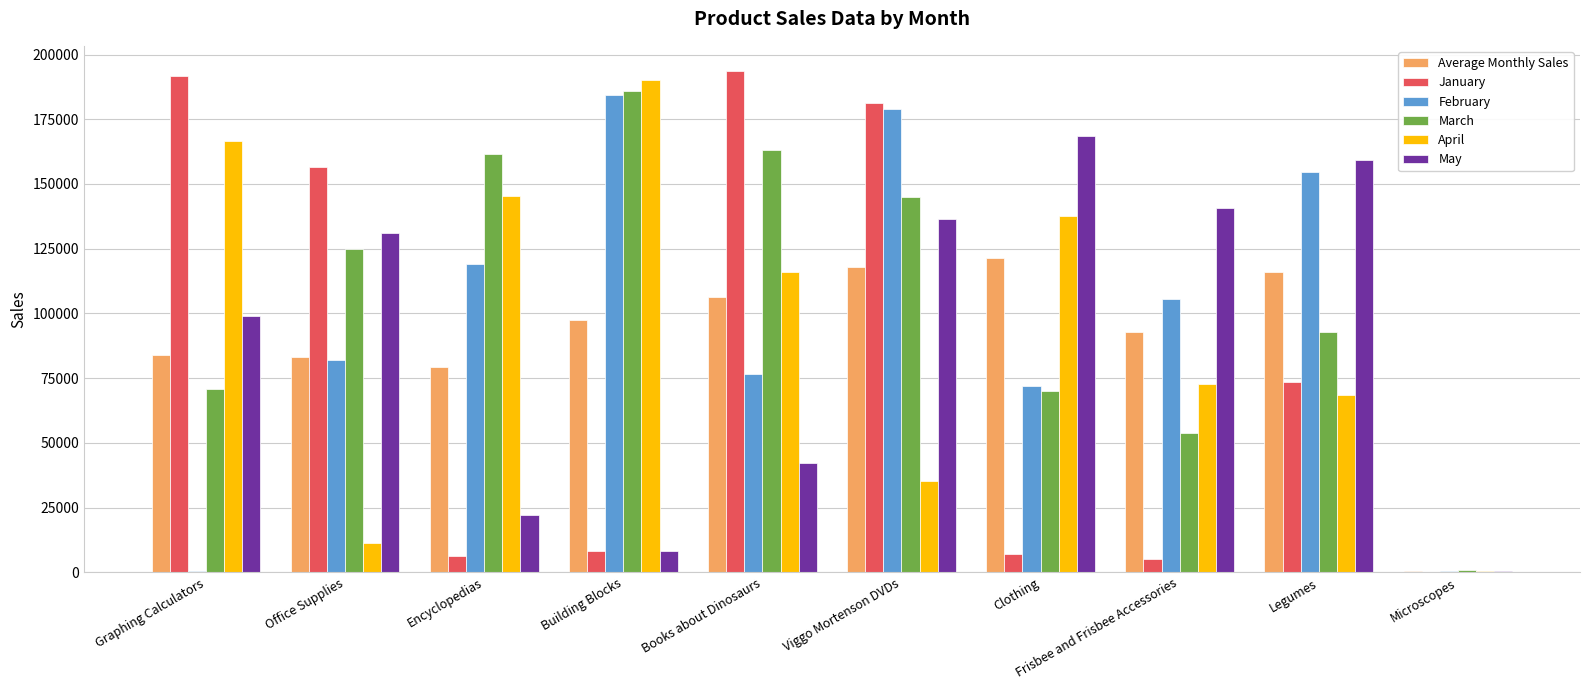

Read the February value at Viggo Mortenson DVDs.

178860.0